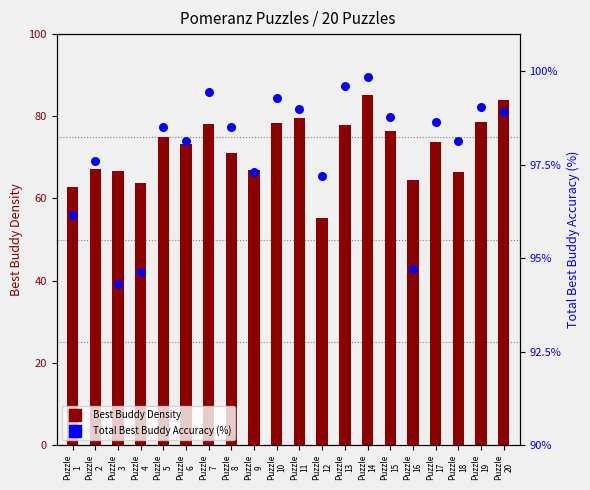

At how many categories does at least one series exceed 60?

20